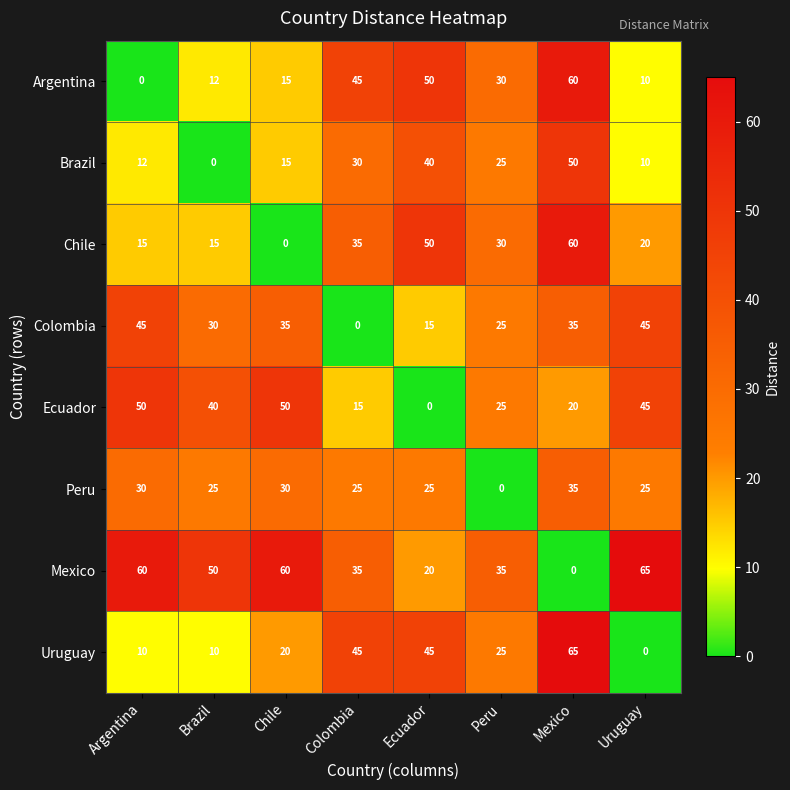

What is the spread (max minus min) of values at Uruguay?

65